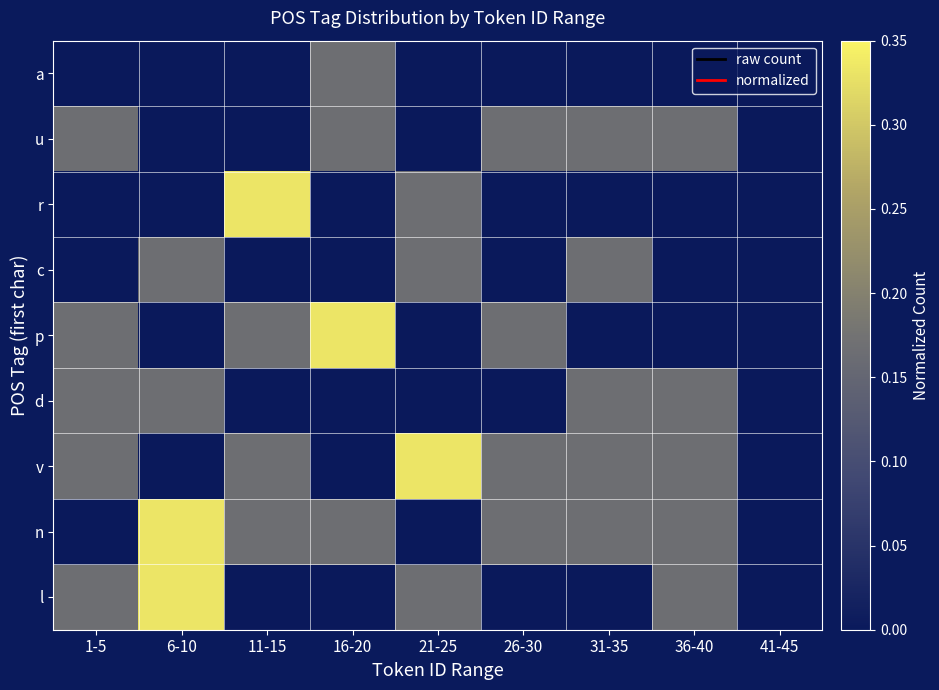

Reading left to right, transcribe all the data shown in this chart.

l: 1-5=0.2	6-10=0.3	11-15=0.0	16-20=0.0	21-25=0.2	26-30=0.0	31-35=0.0	36-40=0.2	41-45=0.0
n: 1-5=0.0	6-10=0.3	11-15=0.2	16-20=0.2	21-25=0.0	26-30=0.2	31-35=0.2	36-40=0.2	41-45=0.0
v: 1-5=0.2	6-10=0.0	11-15=0.2	16-20=0.0	21-25=0.3	26-30=0.2	31-35=0.2	36-40=0.2	41-45=0.0
d: 1-5=0.2	6-10=0.2	11-15=0.0	16-20=0.0	21-25=0.0	26-30=0.0	31-35=0.2	36-40=0.2	41-45=0.0
p: 1-5=0.2	6-10=0.0	11-15=0.2	16-20=0.3	21-25=0.0	26-30=0.2	31-35=0.0	36-40=0.0	41-45=0.0
c: 1-5=0.0	6-10=0.2	11-15=0.0	16-20=0.0	21-25=0.2	26-30=0.0	31-35=0.2	36-40=0.0	41-45=0.0
r: 1-5=0.0	6-10=0.0	11-15=0.3	16-20=0.0	21-25=0.2	26-30=0.0	31-35=0.0	36-40=0.0	41-45=0.0
u: 1-5=0.2	6-10=0.0	11-15=0.0	16-20=0.2	21-25=0.0	26-30=0.2	31-35=0.2	36-40=0.2	41-45=0.0
a: 1-5=0.0	6-10=0.0	11-15=0.0	16-20=0.2	21-25=0.0	26-30=0.0	31-35=0.0	36-40=0.0	41-45=0.0